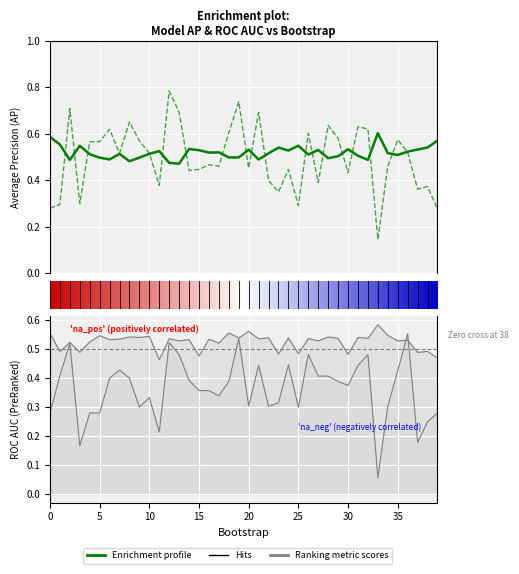

What is the difference between the highest and lowest values at 37?

0.4